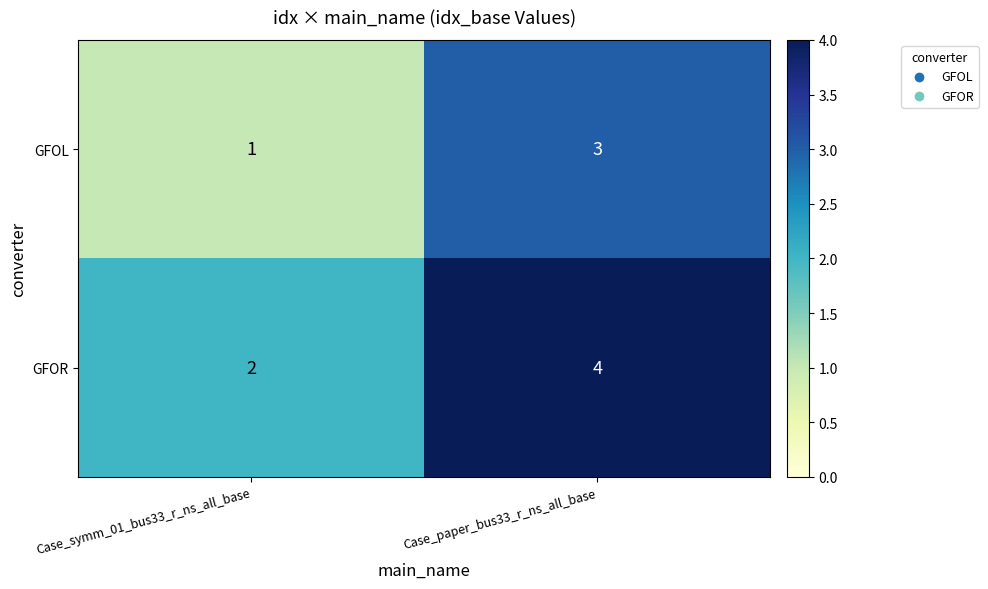

What is the maximum value shown in the chart?

4